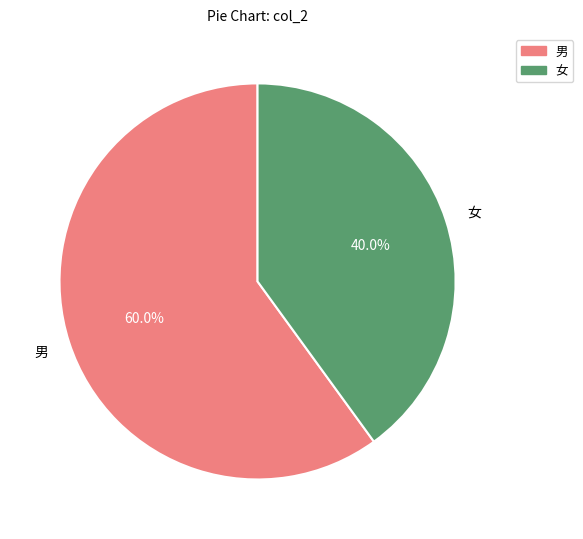

Is the sum of 女 and 男 greater than half?

Yes